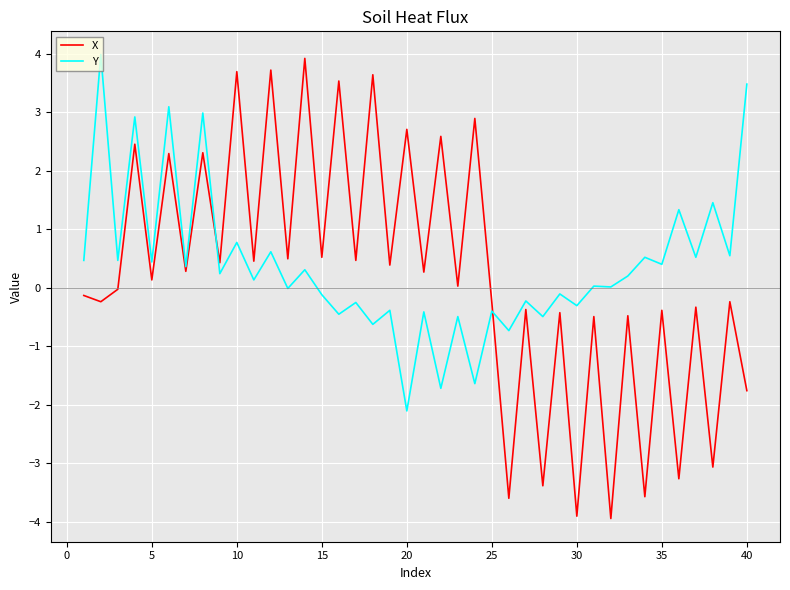

What is the greatest value displayed?

4.0